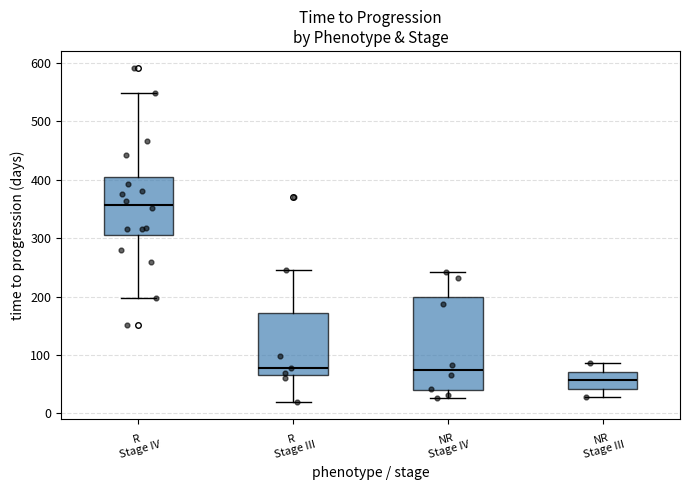

Which box's median line is the lowest?

NR Stage III